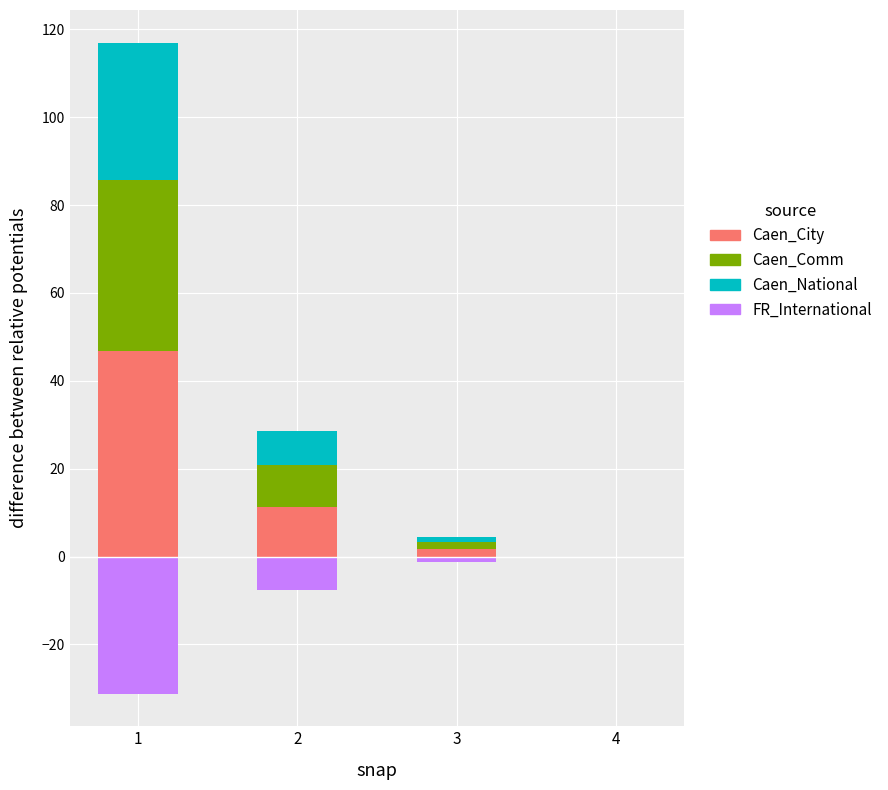

True or false: Caen_National has a value of 54.1 at 1.

False